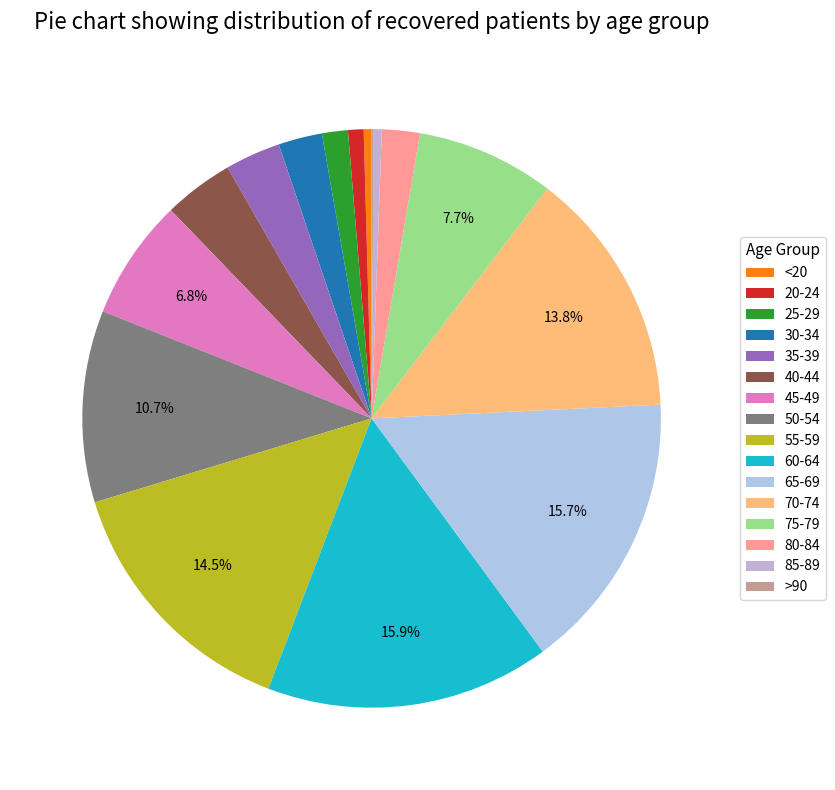

What is the change in value from 45-49 to 70-74?

+955